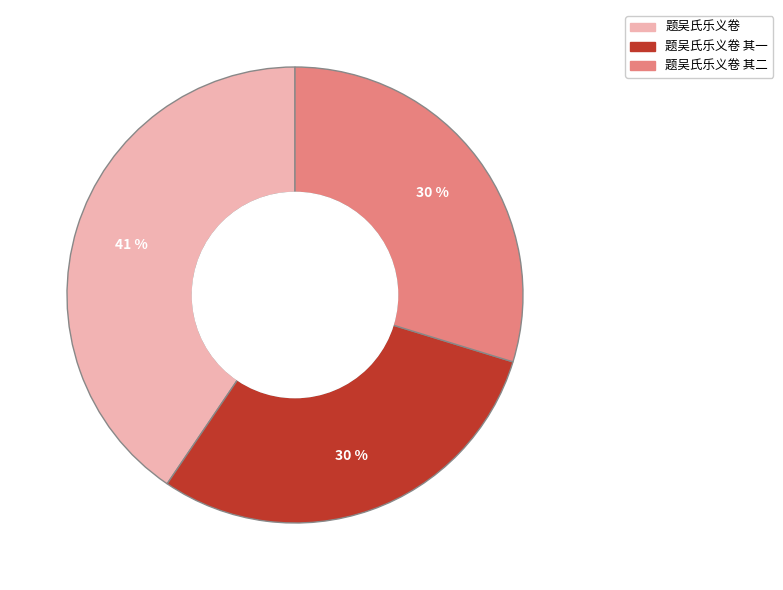

To the nearest percent, what portion does 题吴氏乐义卷 其一 represent?

30%